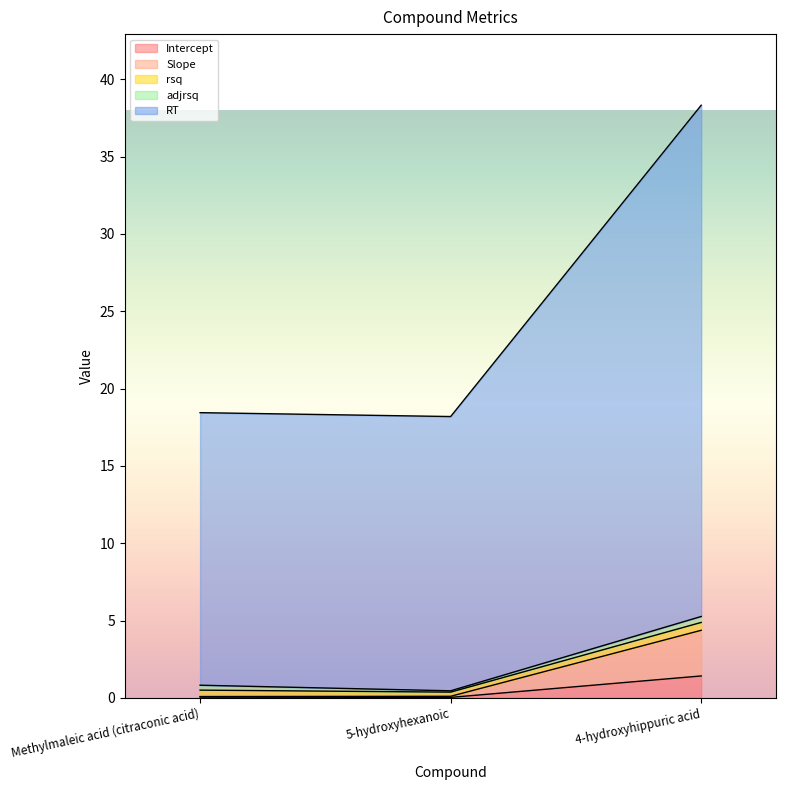

Which series has the widest spread of values?

RT